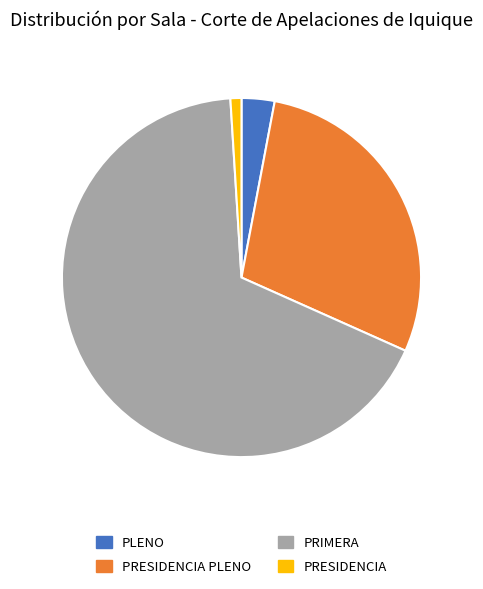

The PLENO slice represents 16% of the pie. True or false?

False